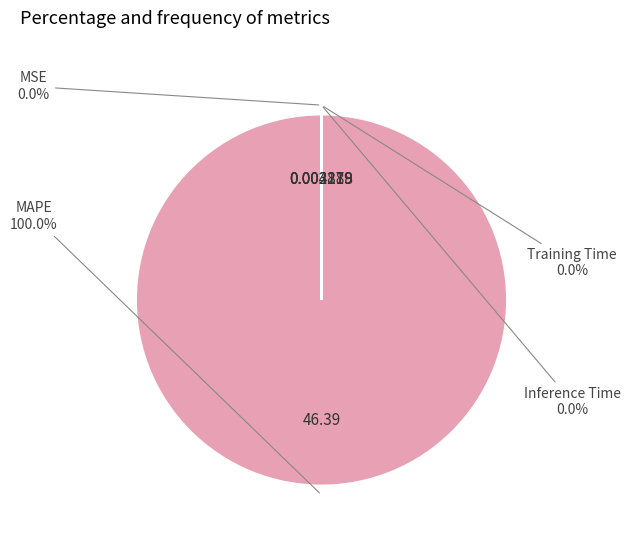

Does any single category account for the majority?

Yes